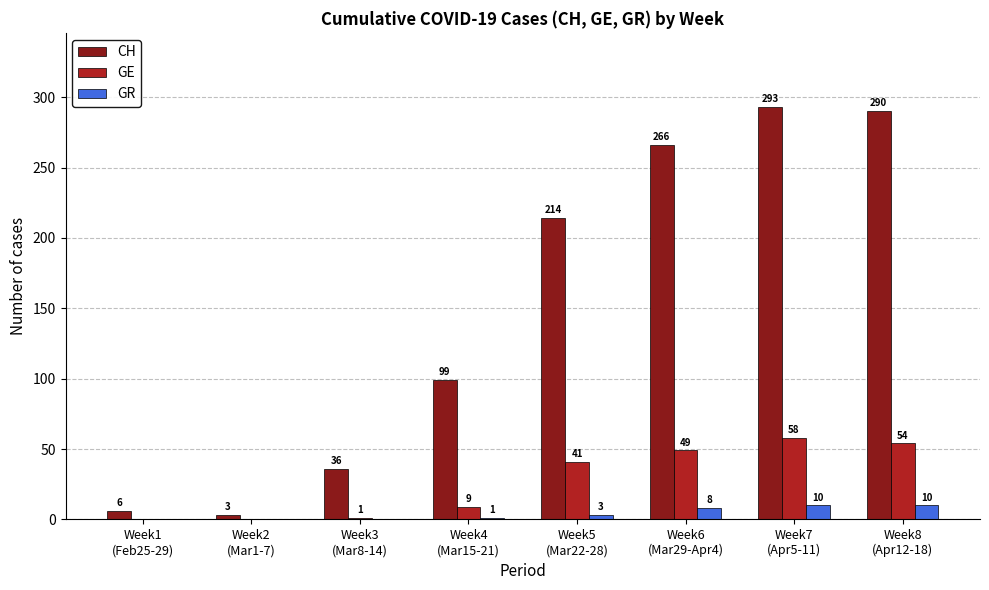

What is the maximum value for GE?

58